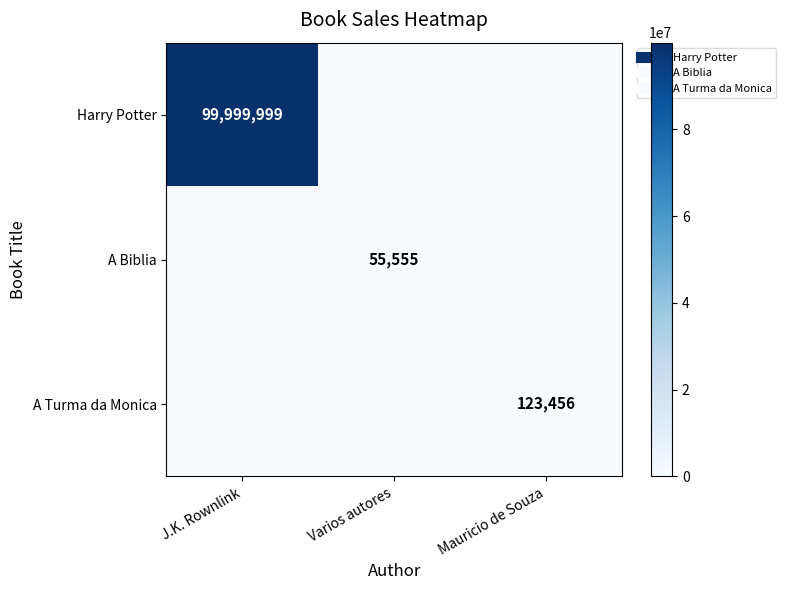

What is the difference between the maximum and minimum values in the A Biblia series?

55555